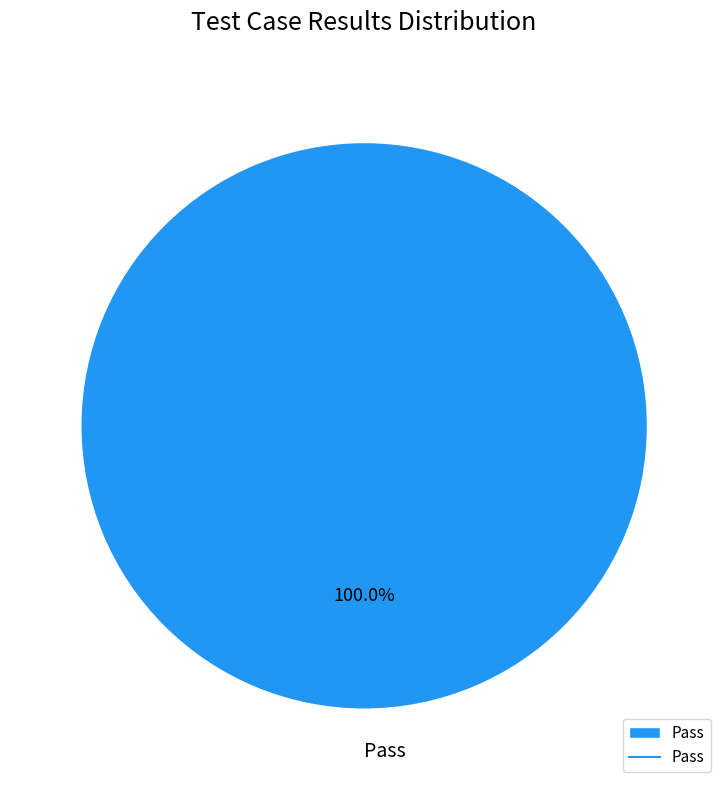

Does any single category account for the majority?

Yes